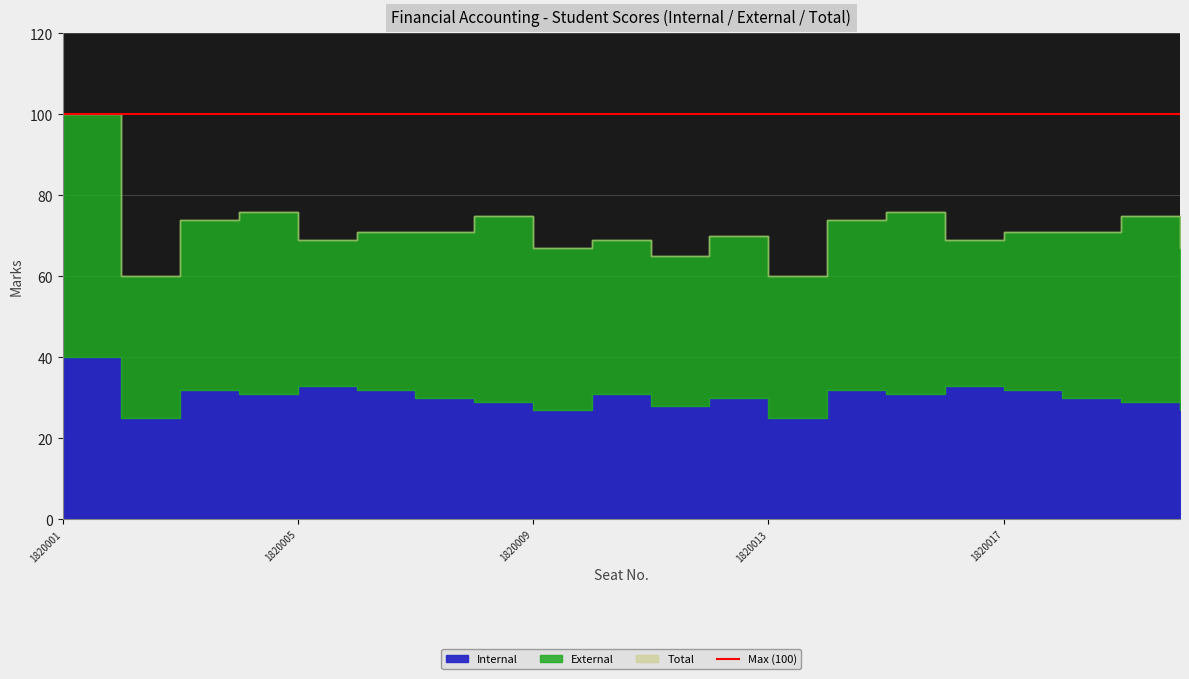

True or false: Total has more than 2 interior local peaks.

True